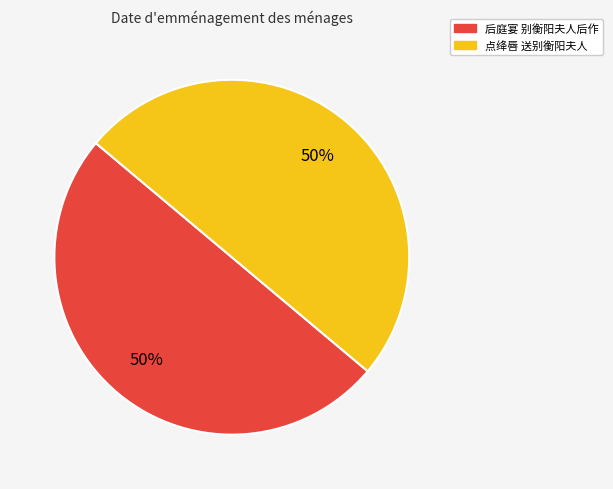

Approximately how many times larger is the value at 后庭宴 别衡阳夫人后作 compared to 点绛唇 送别衡阳夫人?

1.0